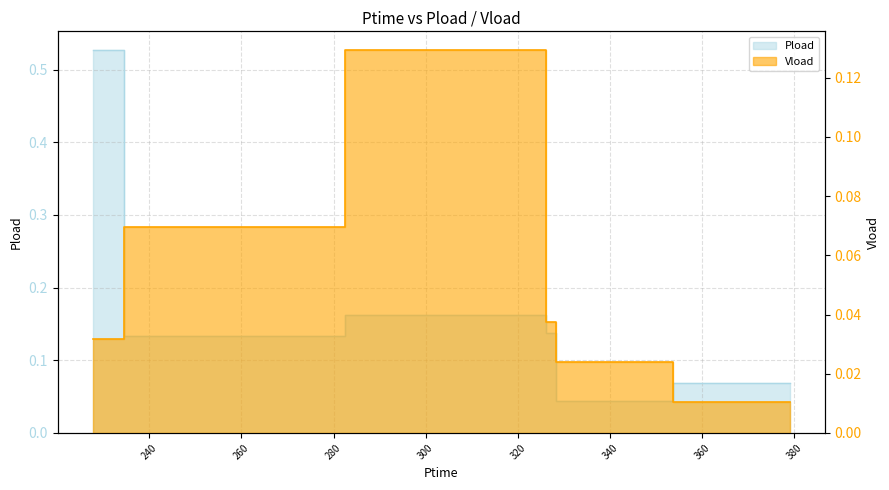

What is the difference between the maximum and minimum values in the Pload series?

0.5